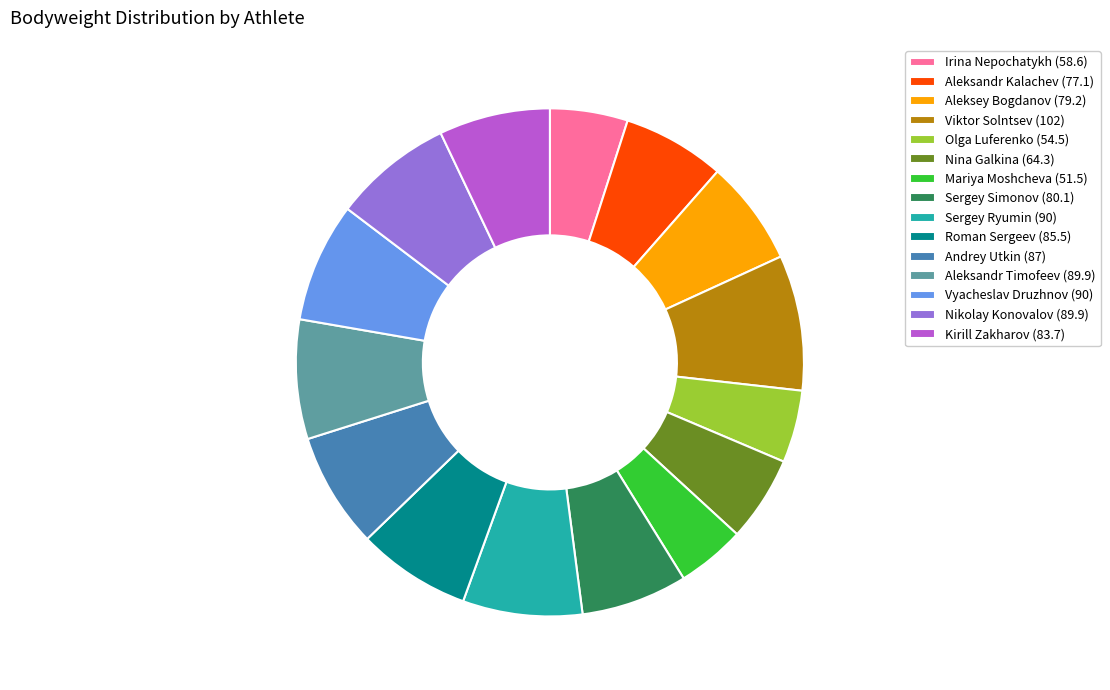

Count the number of slices in the pie.

15